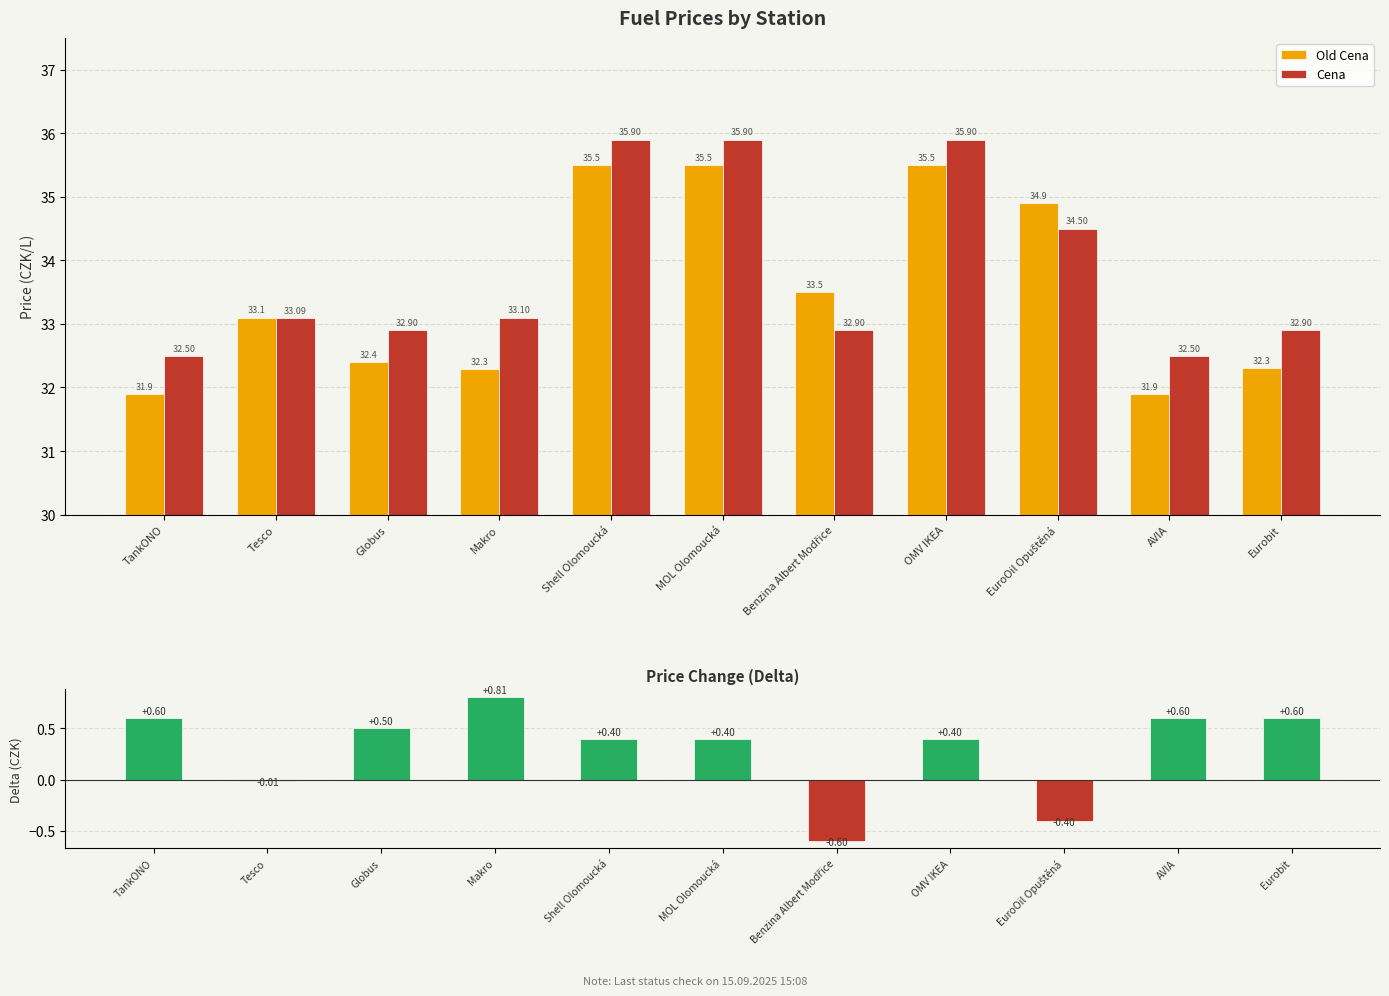

Read the Delta Cena value at Eurobit.

0.6